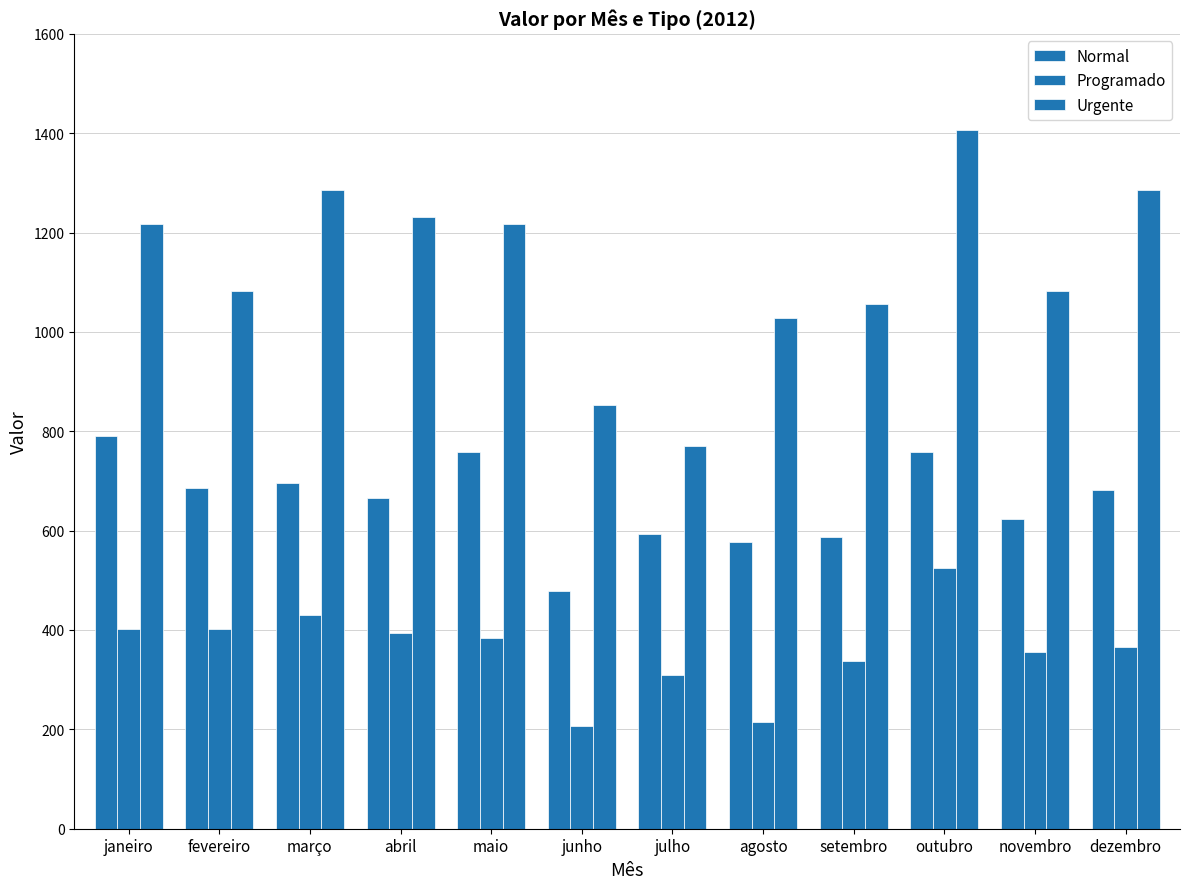

Does the chart contain stacked bars?

No